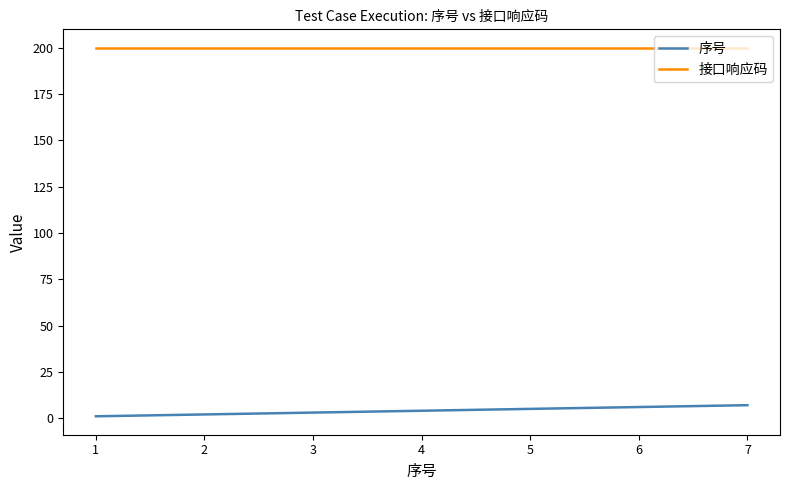

Reading left to right, list all the values displayed in this chart.

序号: 1=1	2=2	3=3	4=4	5=5	6=6	7=7
接口响应码: 1=200	2=200	3=200	4=200	5=200	6=200	7=200